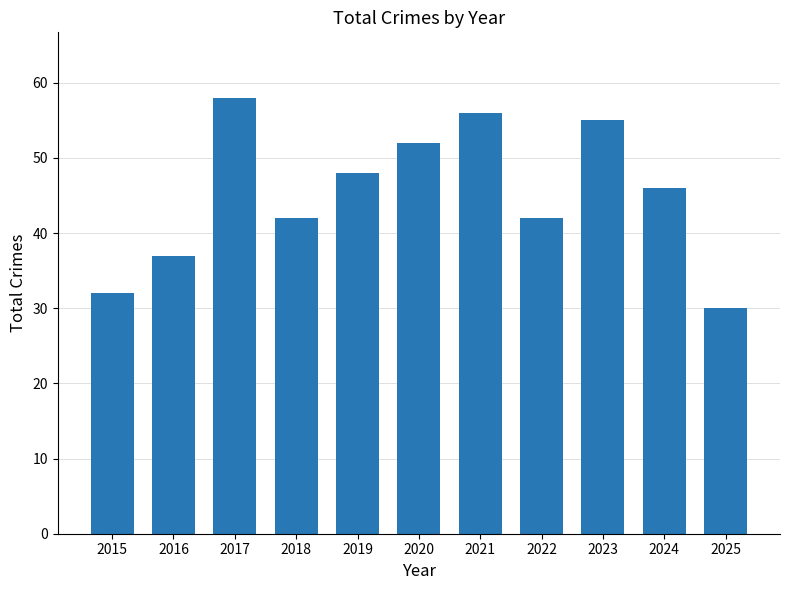

What is the approximate value at 2020, to the nearest 10?

50